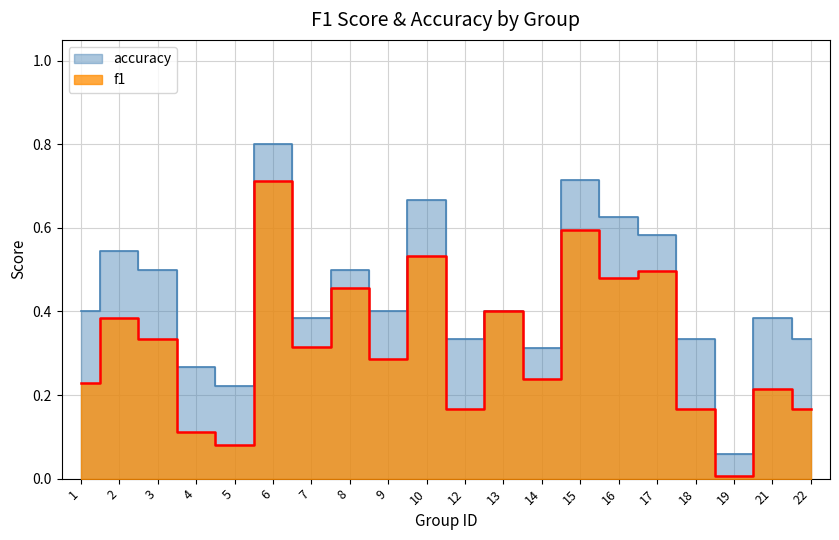

Which category has the lowest value across all series?

19